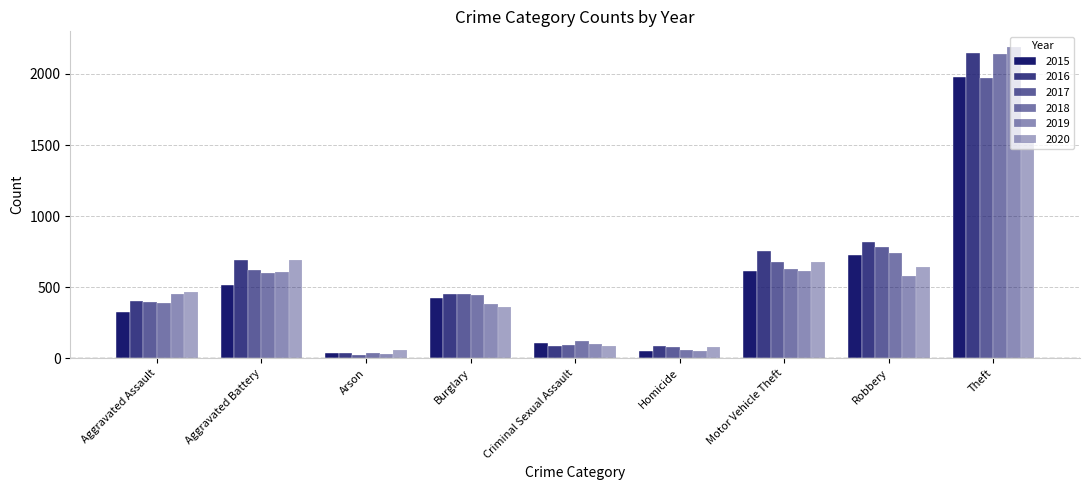

How many data points in 2020 are less than 468?

4